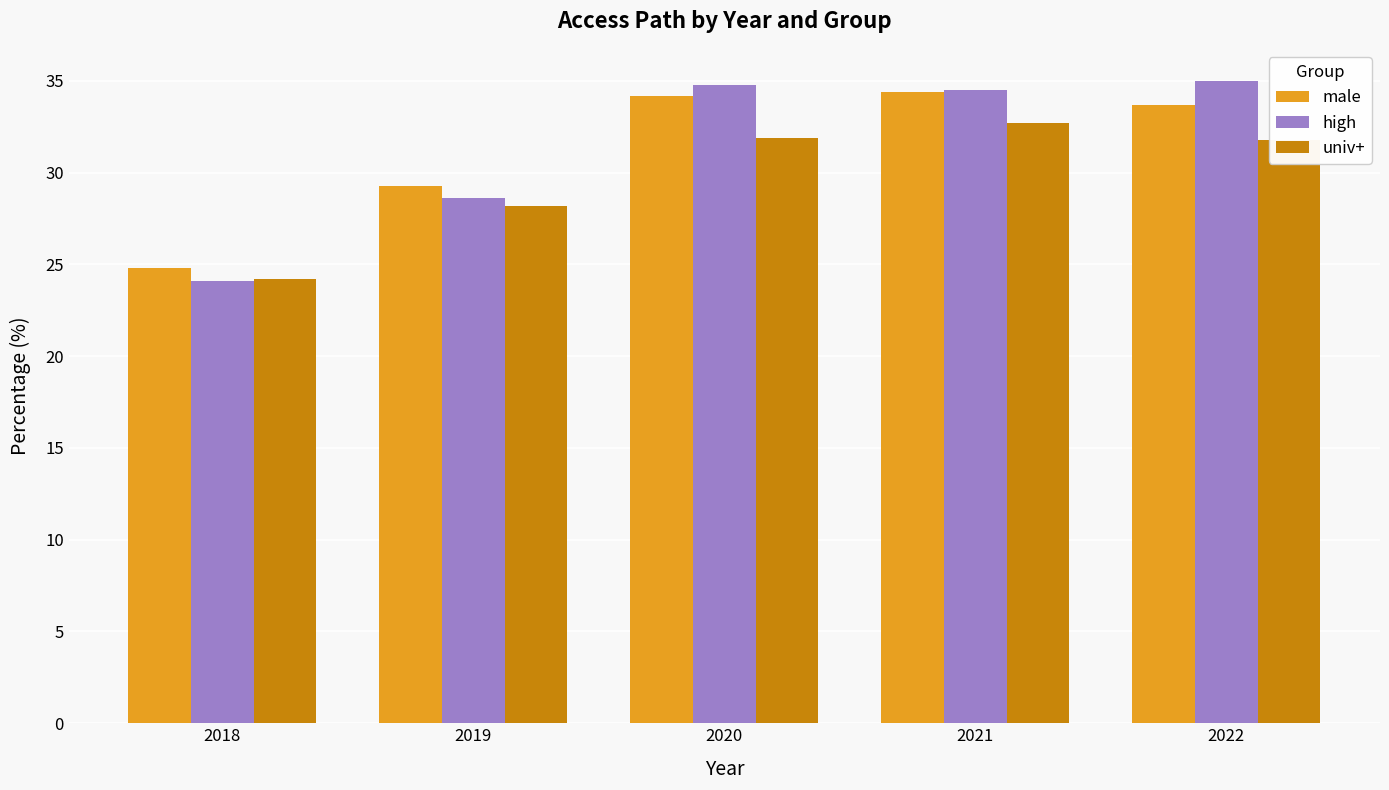

Is it true that high equals 24.1 at 2018?

True